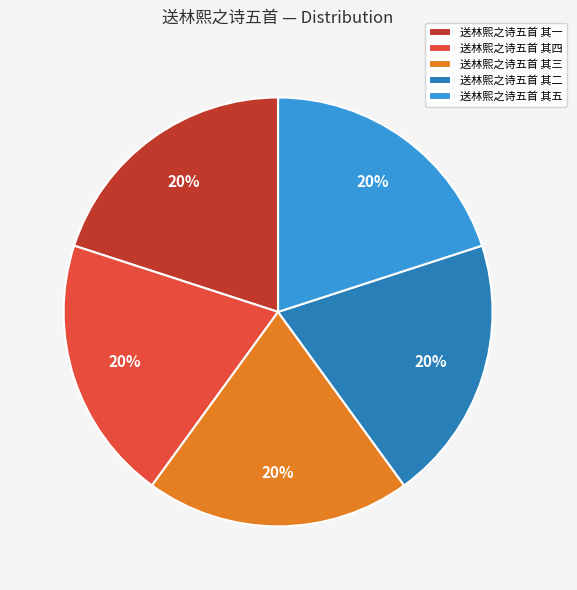

Count the number of slices in the pie.

5